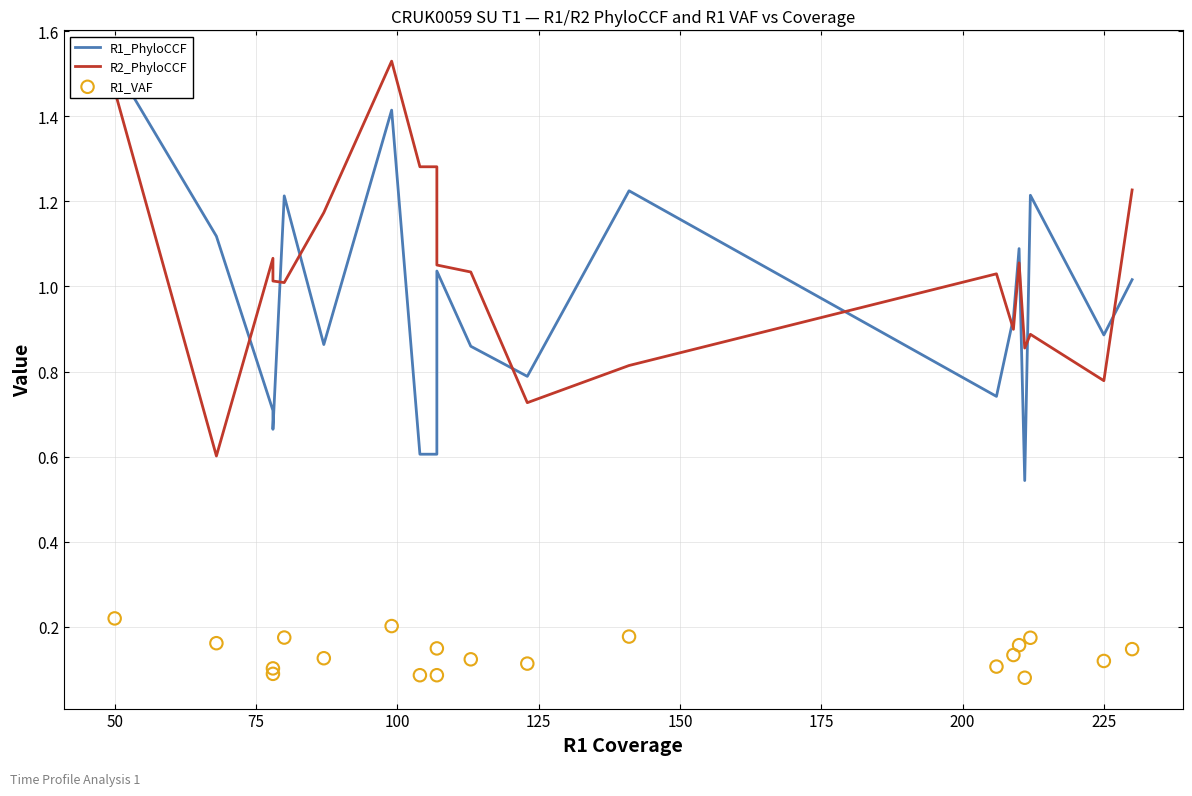

Which series reaches the maximum Y coordinate?

R2_PhyloCCF